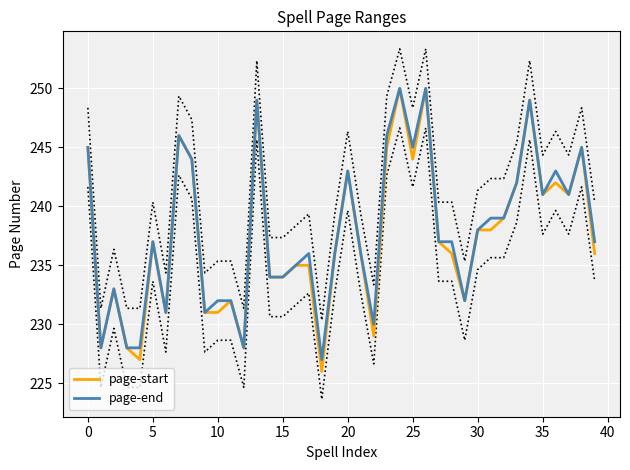

What value does the page-start series have at 10, to the nearest 5?

230